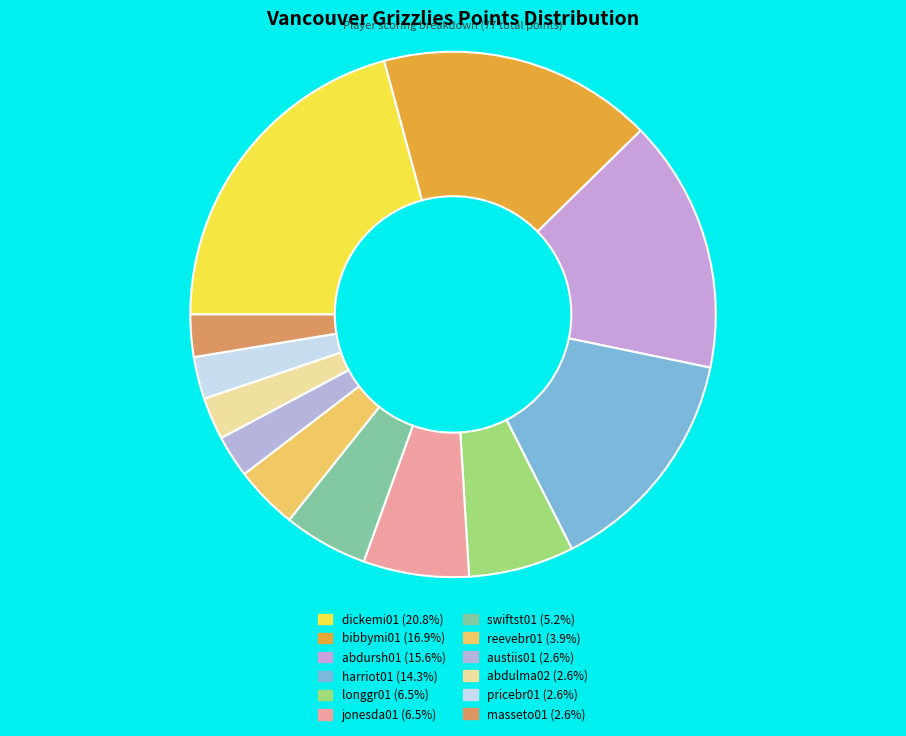

How many segments does this pie chart have?

12